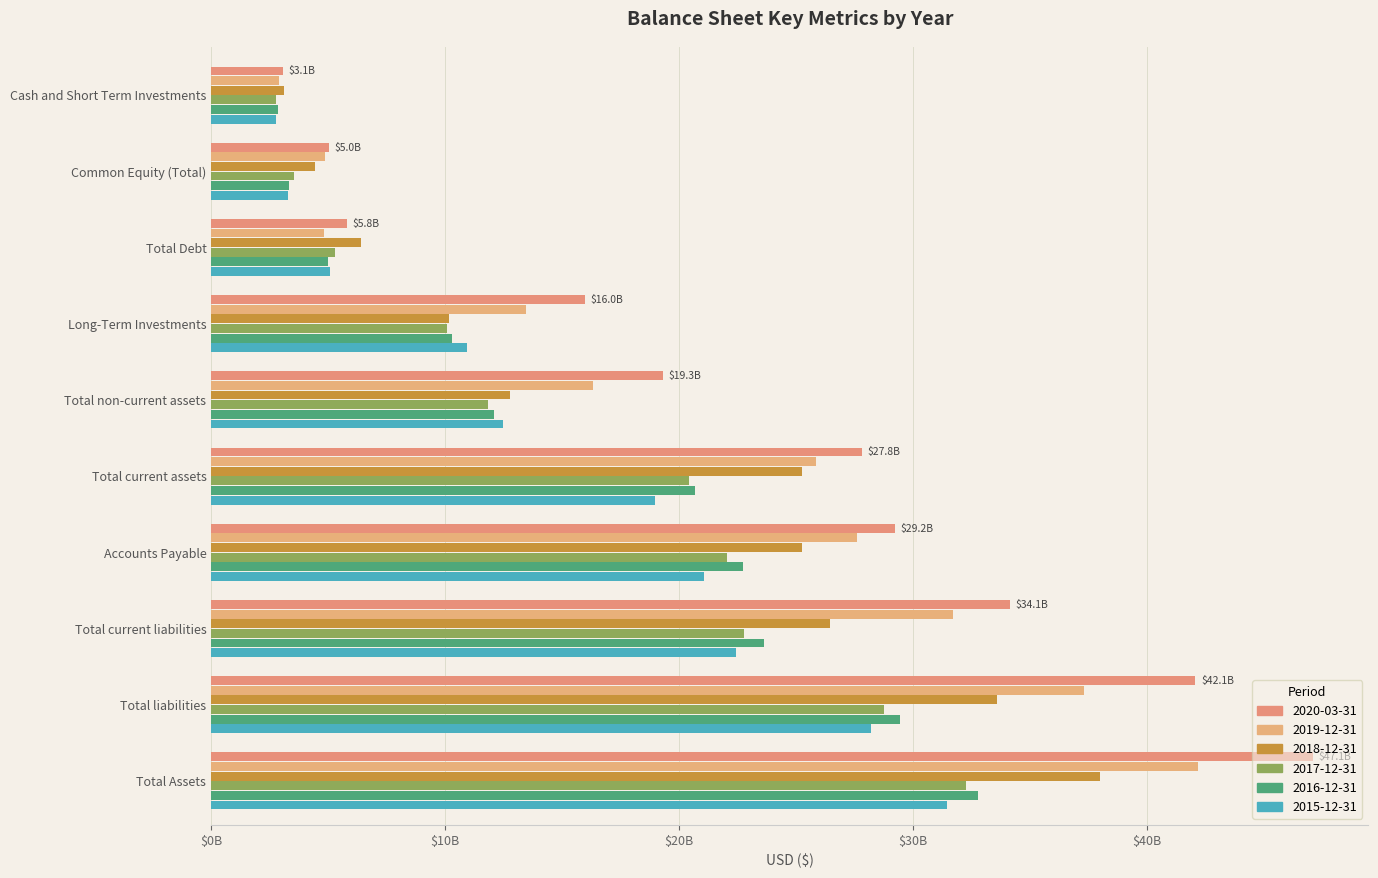

What is the average value of the 2016-12-31 series?

16284929400